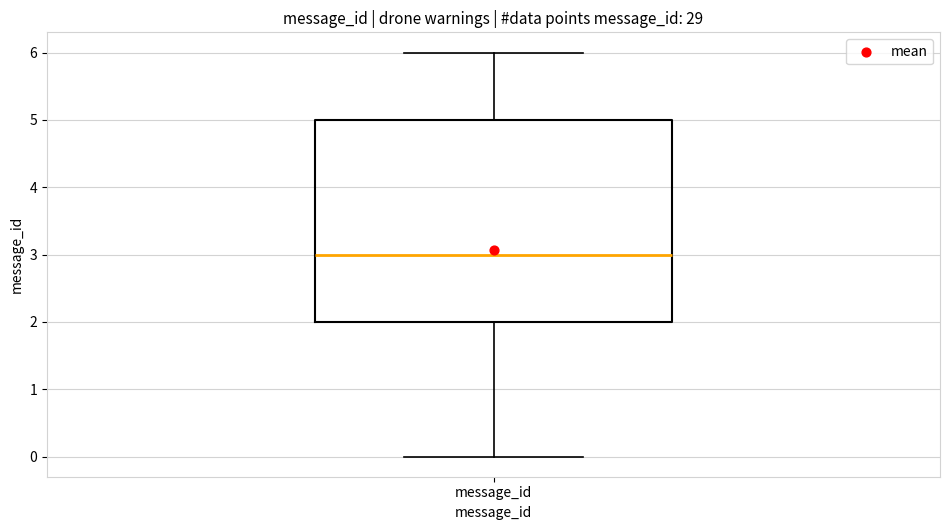

Transcribe this box plot: give where the median line is, the range the box spans, and where the two whiskers end, as read against the y-axis. The values are not printed on the chart, so give them approximately, as read against the axis.

median 3, box 2 to 5, whiskers 0 to 6